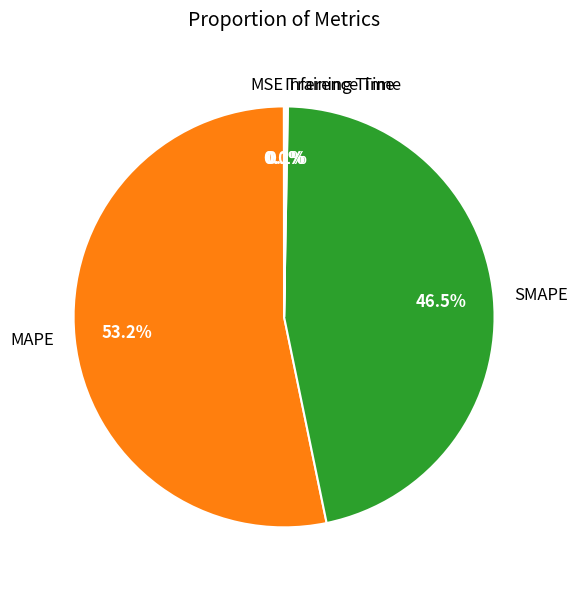

The MAPE slice represents 47% of the pie. True or false?

False